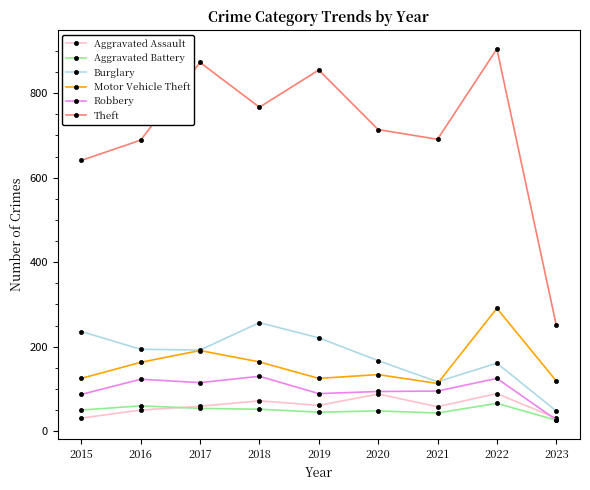

What are all the series names shown in the legend?

Aggravated Assault, Aggravated Battery, Burglary, Motor Vehicle Theft, Robbery, Theft